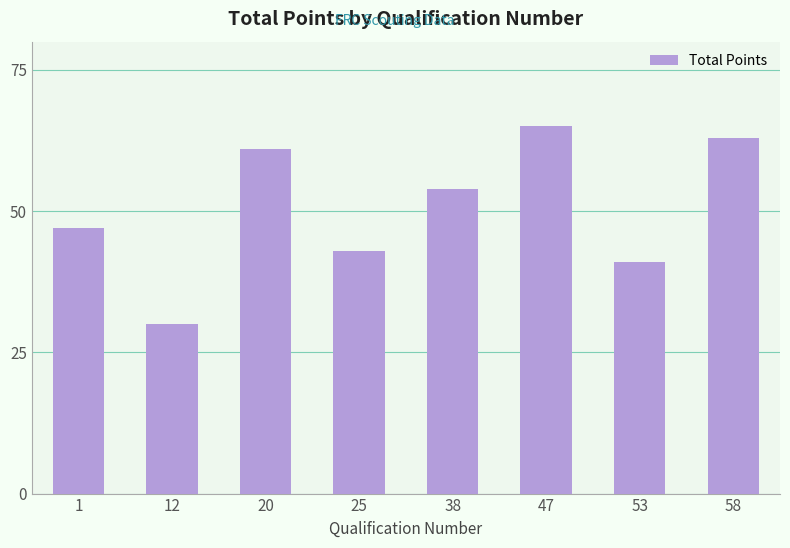

How many bars are there in total?

8